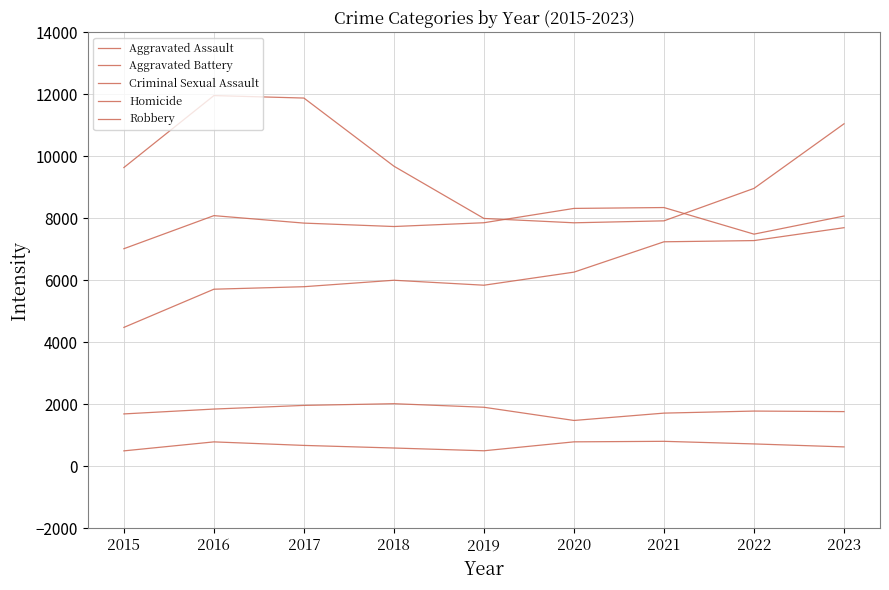

Is this an area chart (filled region under the line)?

No